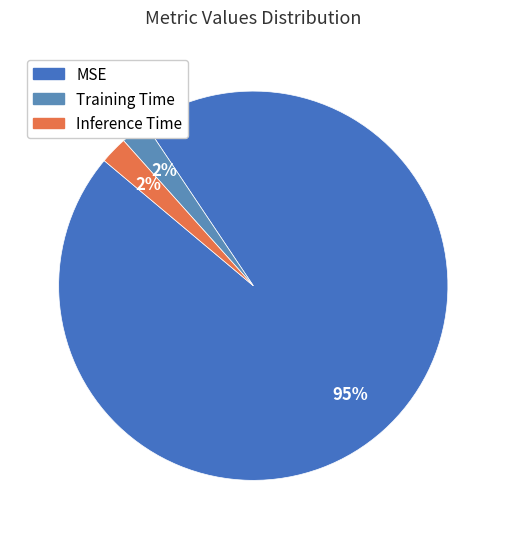

Which slice represents more than half of the pie?

MSE